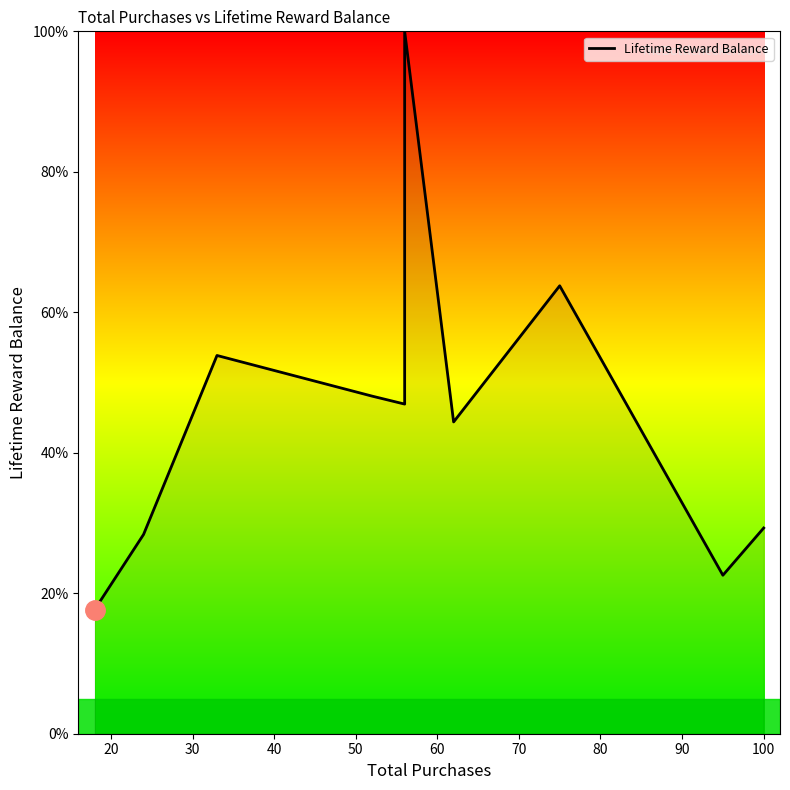

What is the value of the 10th point from the left?

29.3